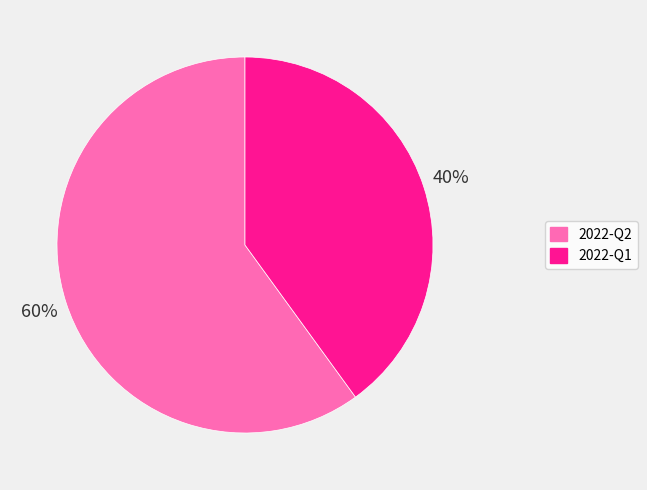

True or false: 2022-Q1 accounts for 47% of the total.

False